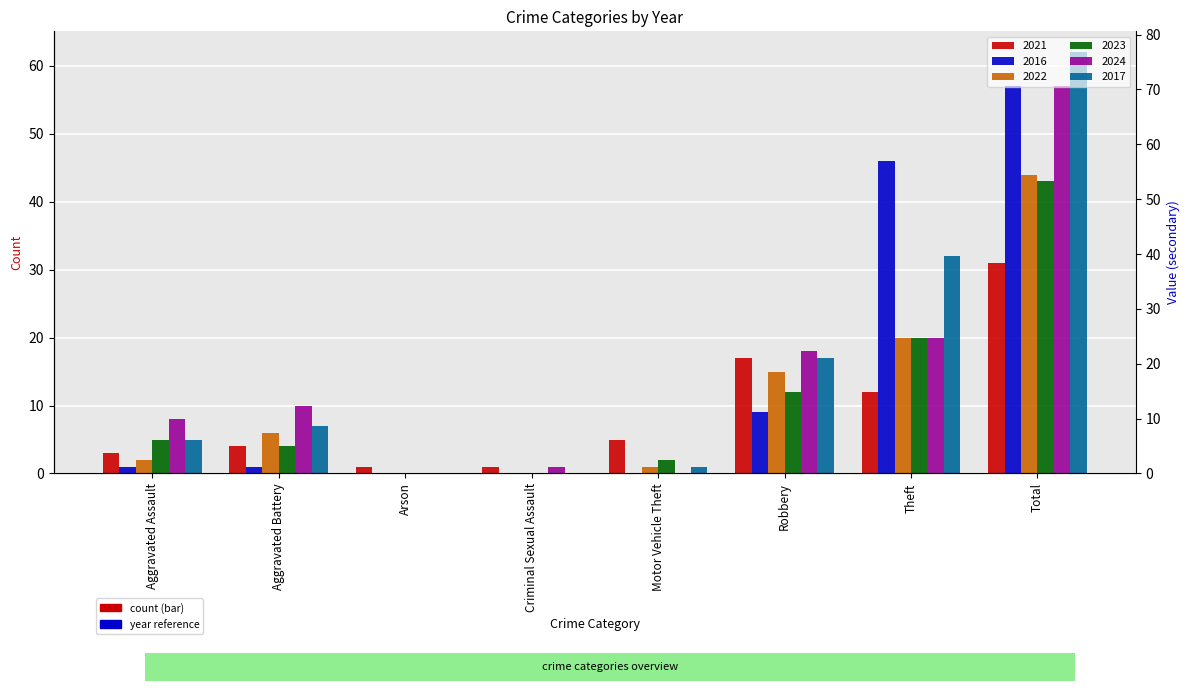

What is the sum of all 2017 values?

124